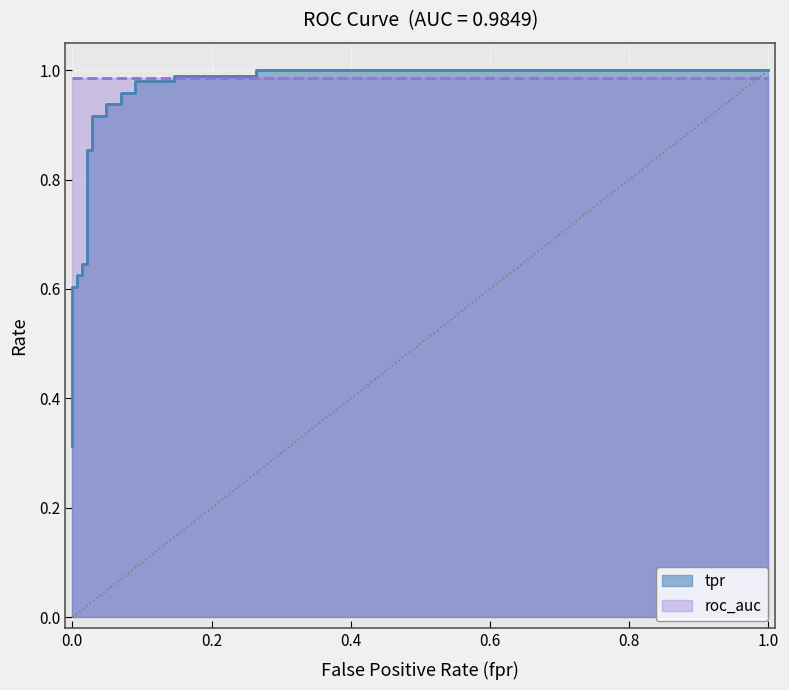

What is the maximum value shown in the chart?

1.0